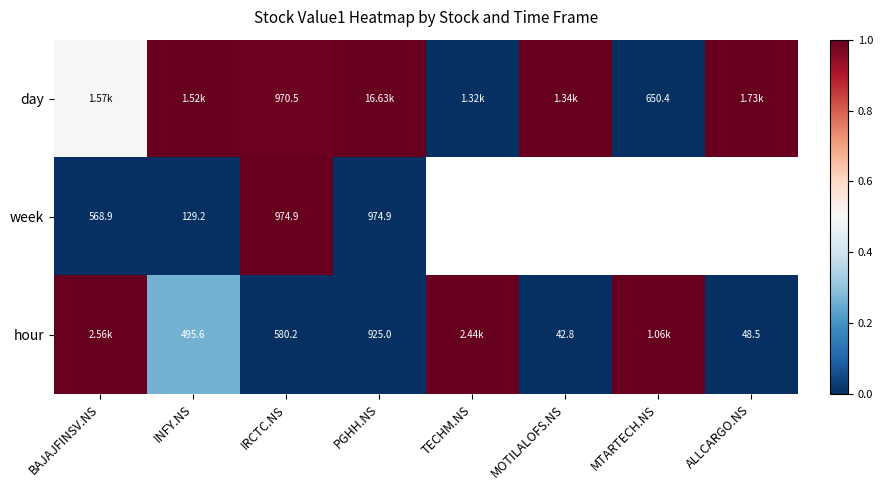

Which has a higher value, MTARTECH.NS or IRCTC.NS?

IRCTC.NS